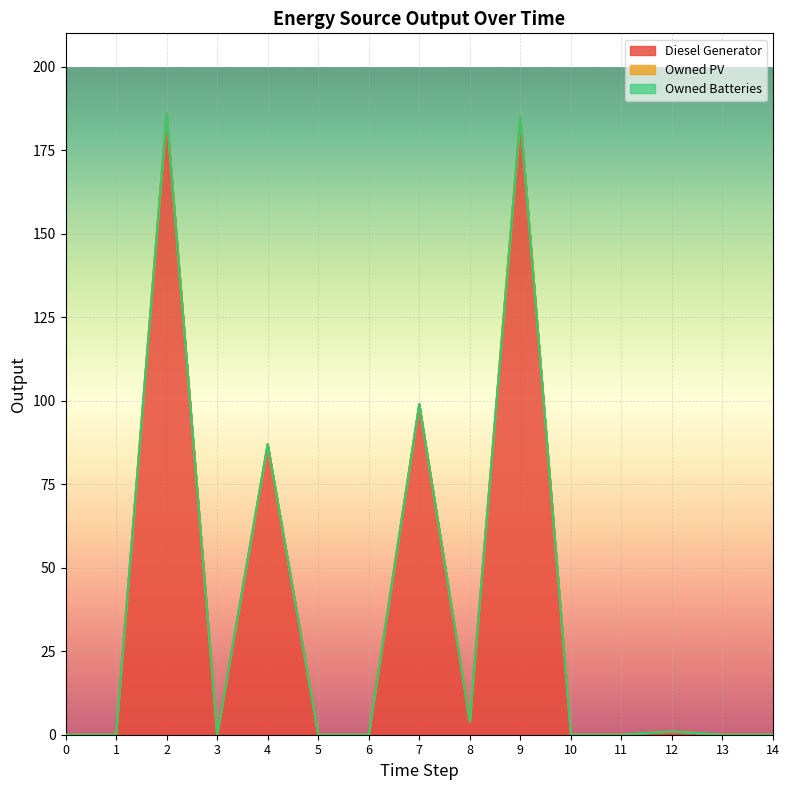

What is the total value across all series at 4?

87